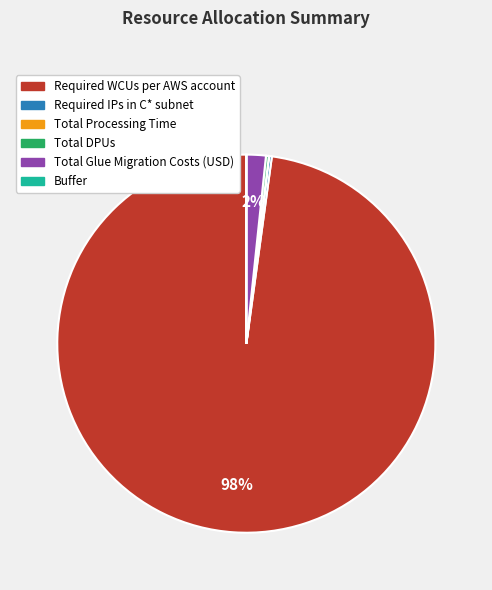

Which category has the biggest portion of the pie?

Required WCUs per AWS account